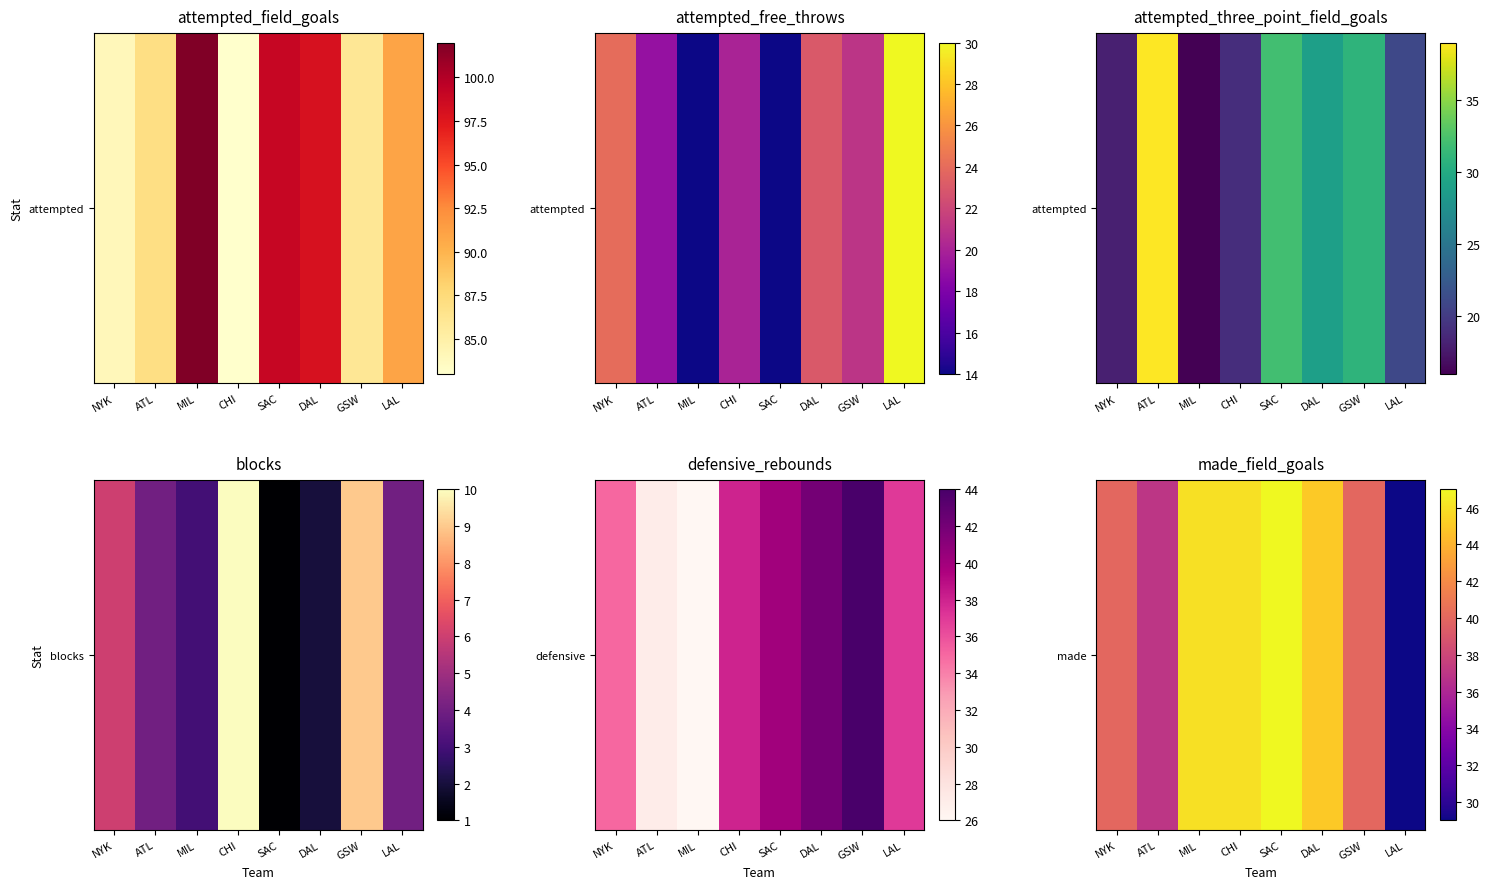

Rank the categories by value from lowest to highest.

LAL, ATL, NYK, GSW, DAL, MIL, CHI, SAC